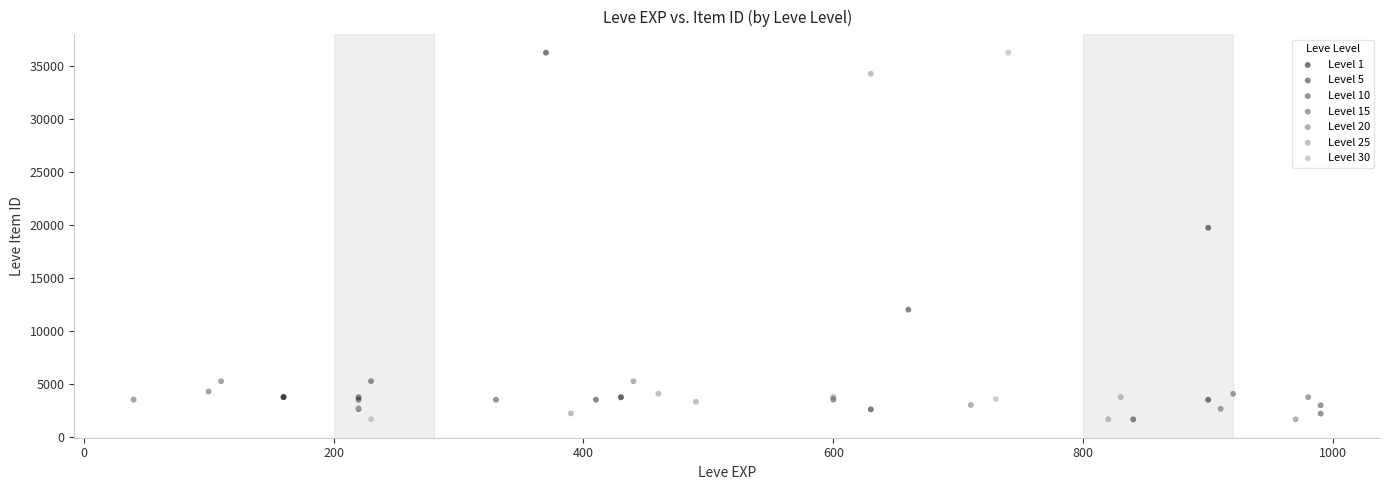

Which series has the largest Y range (max minus min)?

Level 30